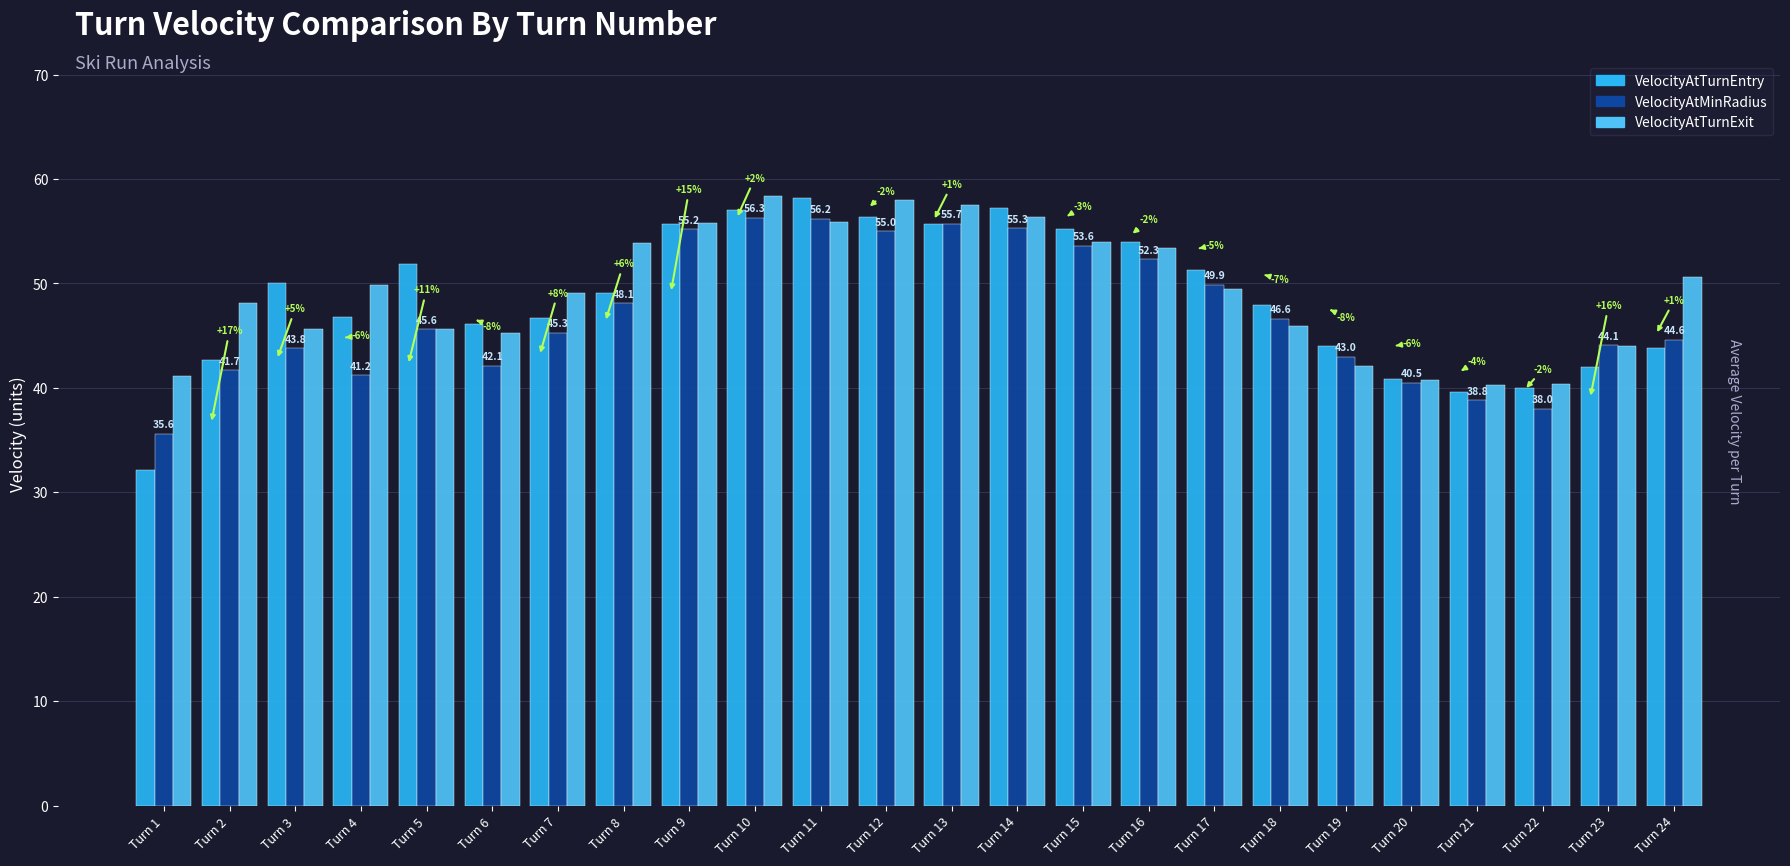

Count the number of data series in this chart.

3